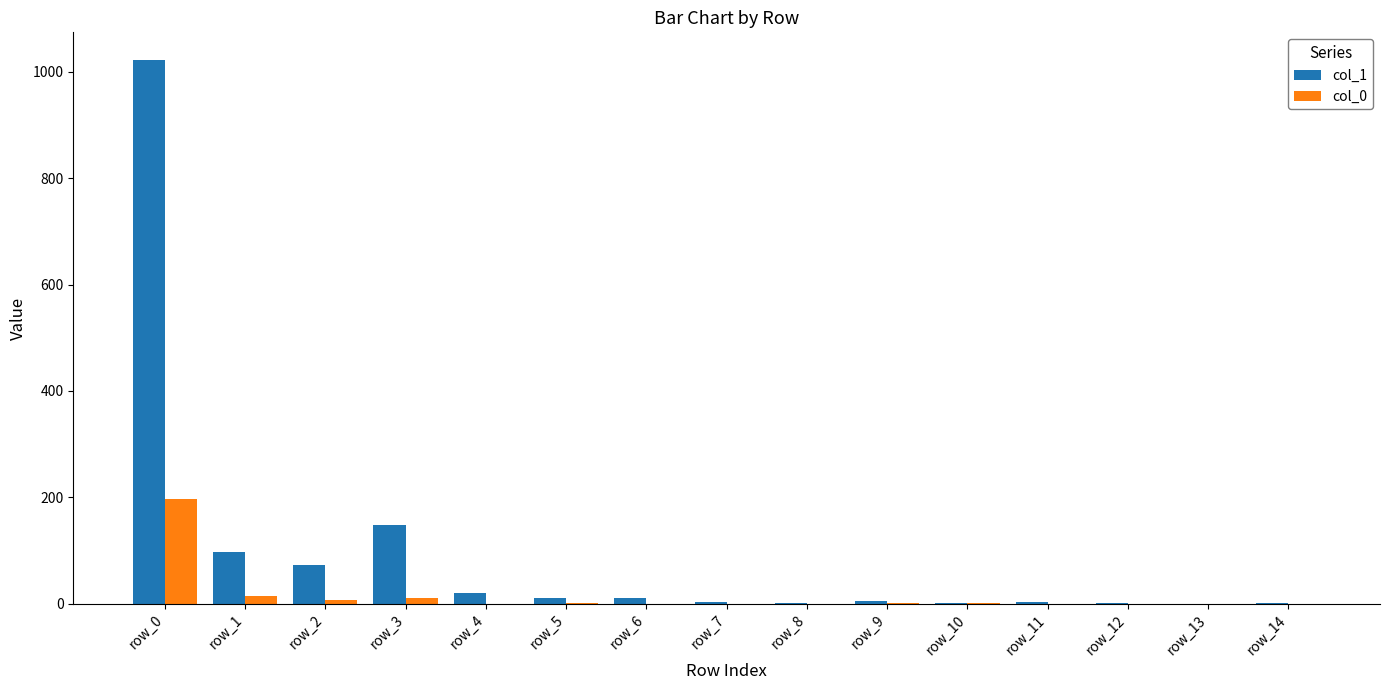

What is the sum of the col_1 values at row_1 and row_2?

170